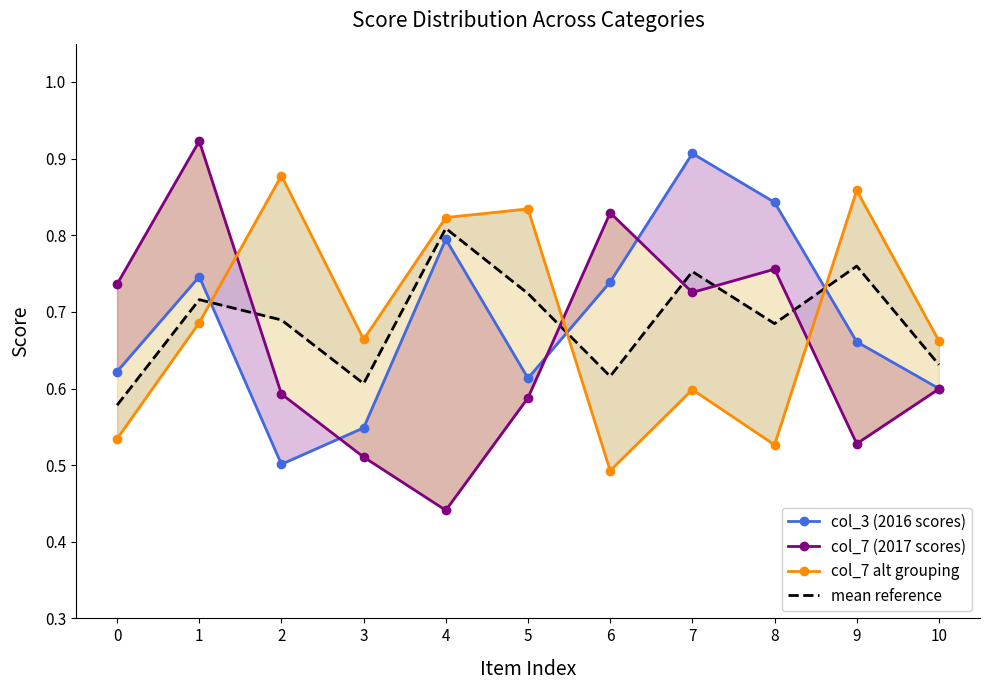

At which label is col_7 alt grouping closest to 0?

6